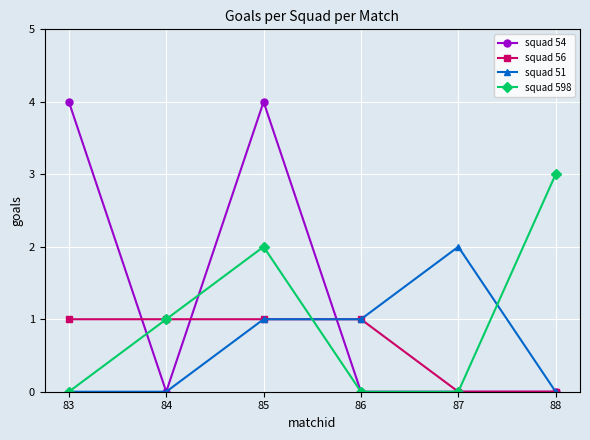

True or false: squad 598 has more than 2 points higher than both neighbors.

False